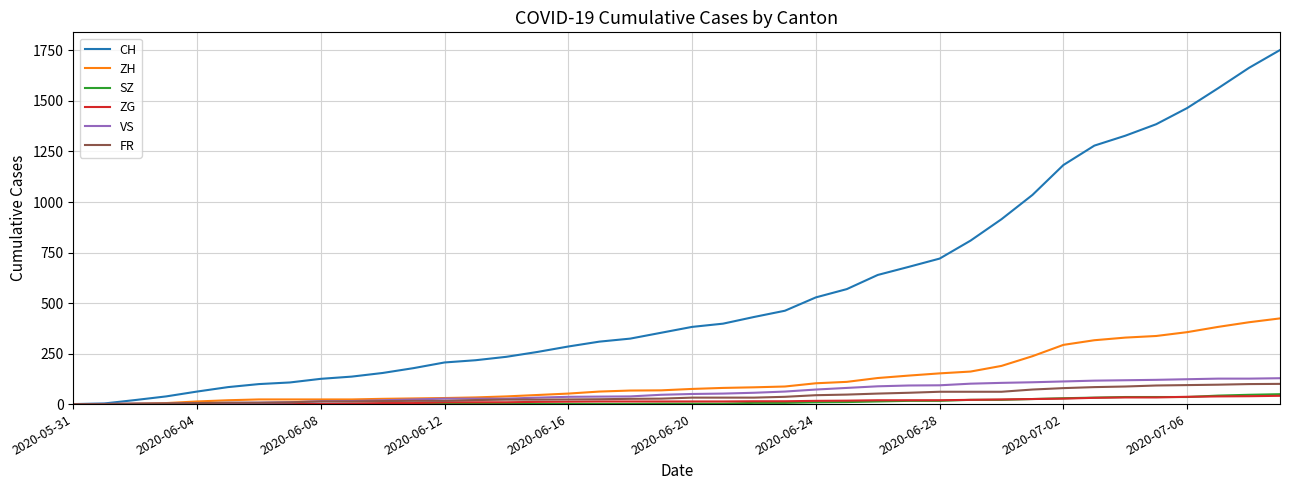

How many values in the FR series are below 32?

20